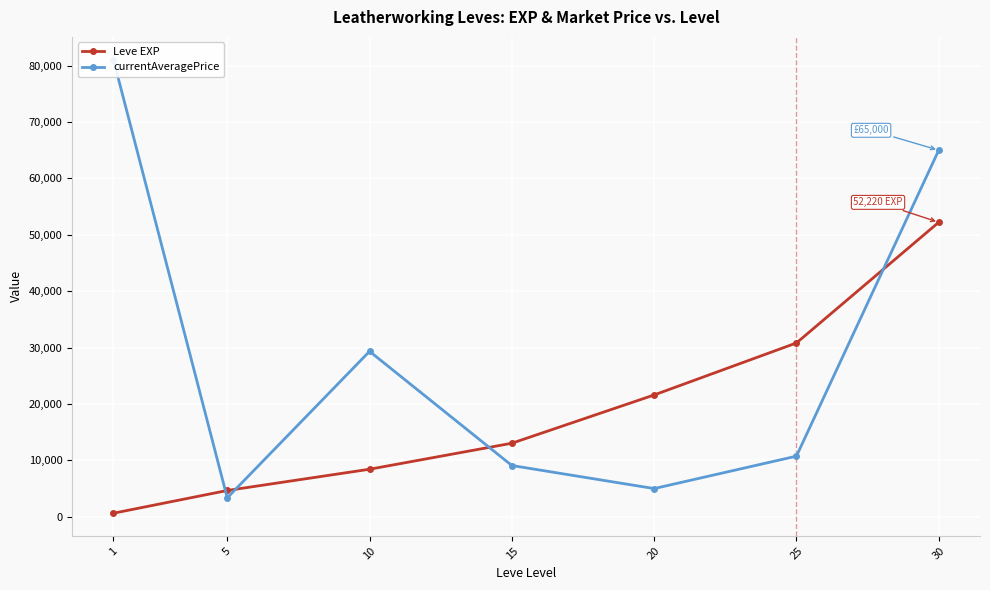

At which category is the sum across all series the highest?

30